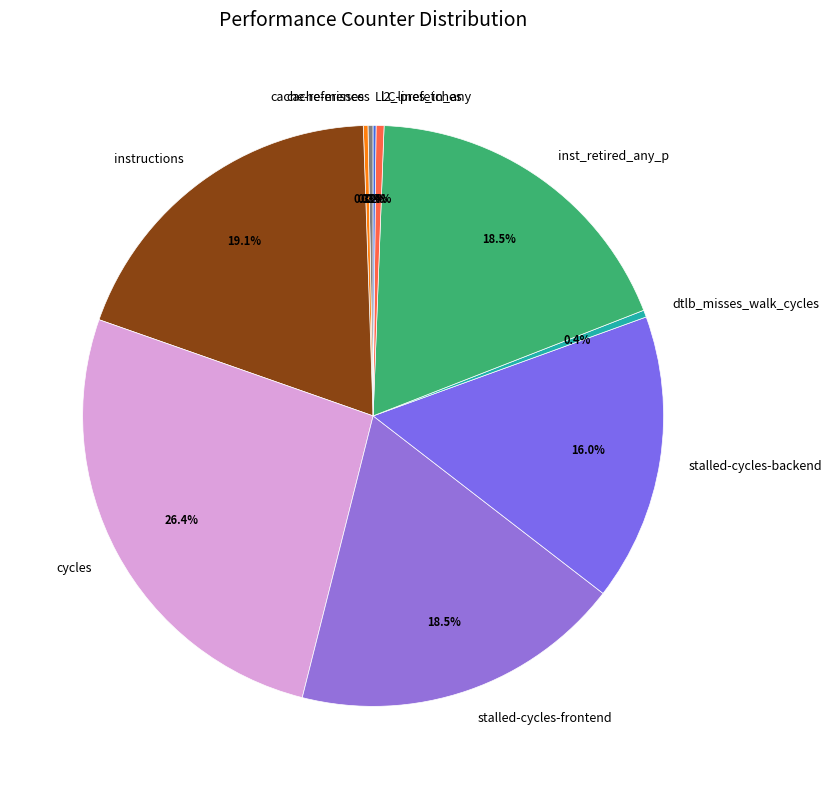

Which has a higher value, instructions or stalled-cycles-frontend?

instructions